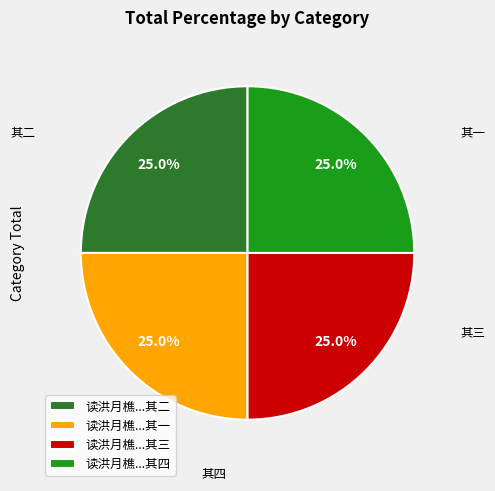

To the nearest percent, what is the average slice percentage?

25%